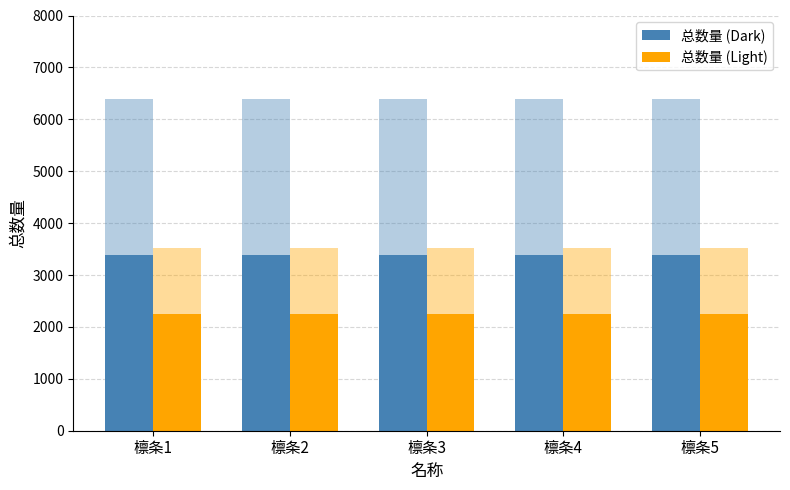

What is the total value across all series at 檩条3?

5632